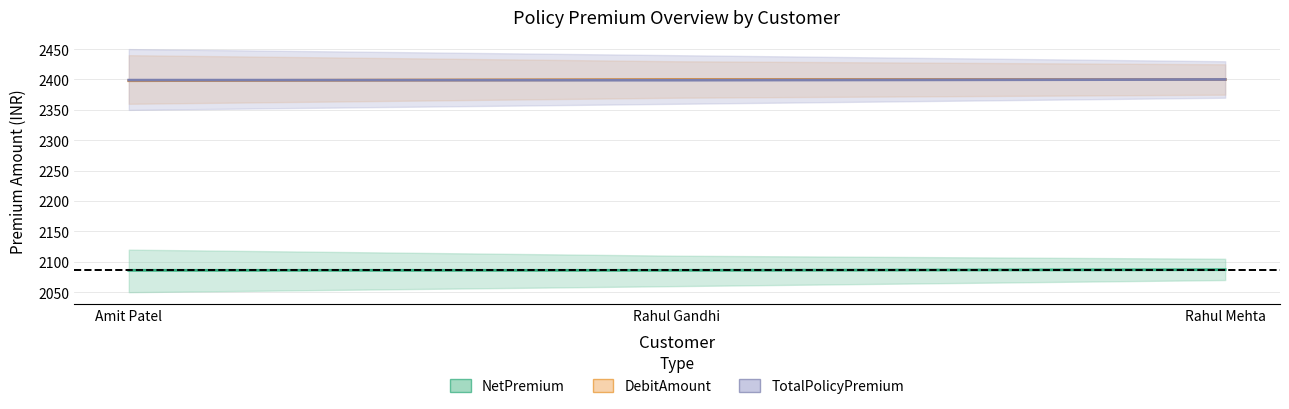

Which label corresponds to the smallest value in the chart?

Amit Patel